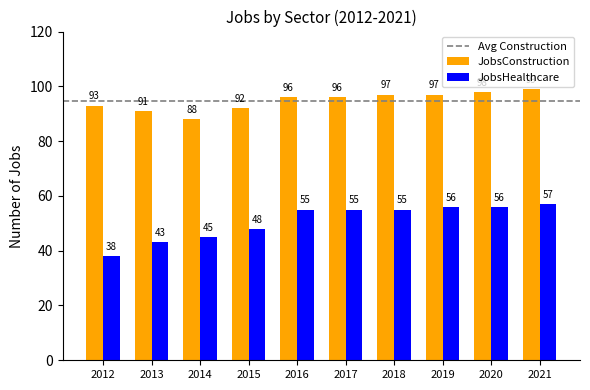

What is the value of the JobsHealthcare bar at the 5th from the left?

55